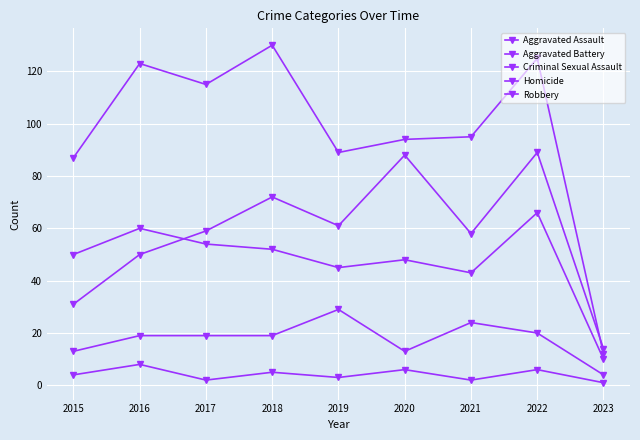

What is the total value across all series at 2016?

260